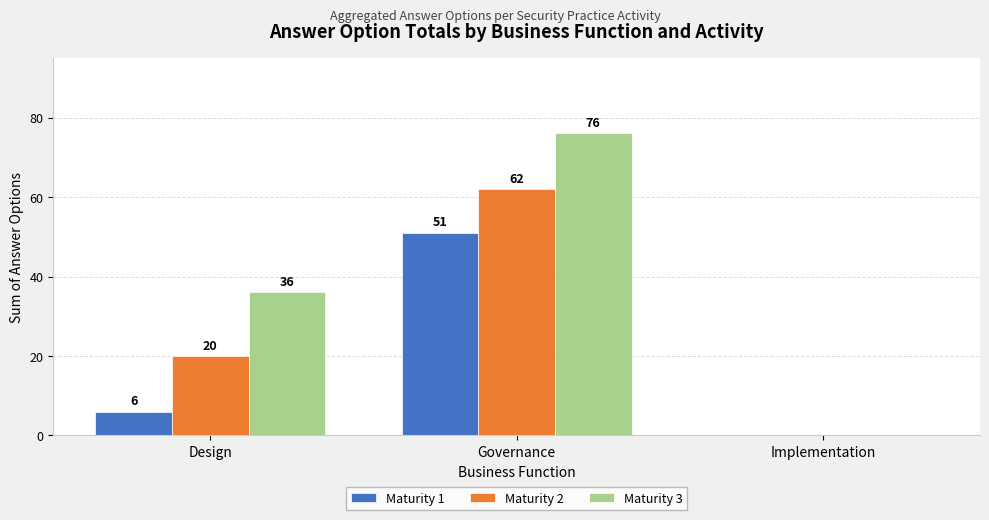

How many Maturity 3 values are between 0 and 76?

3